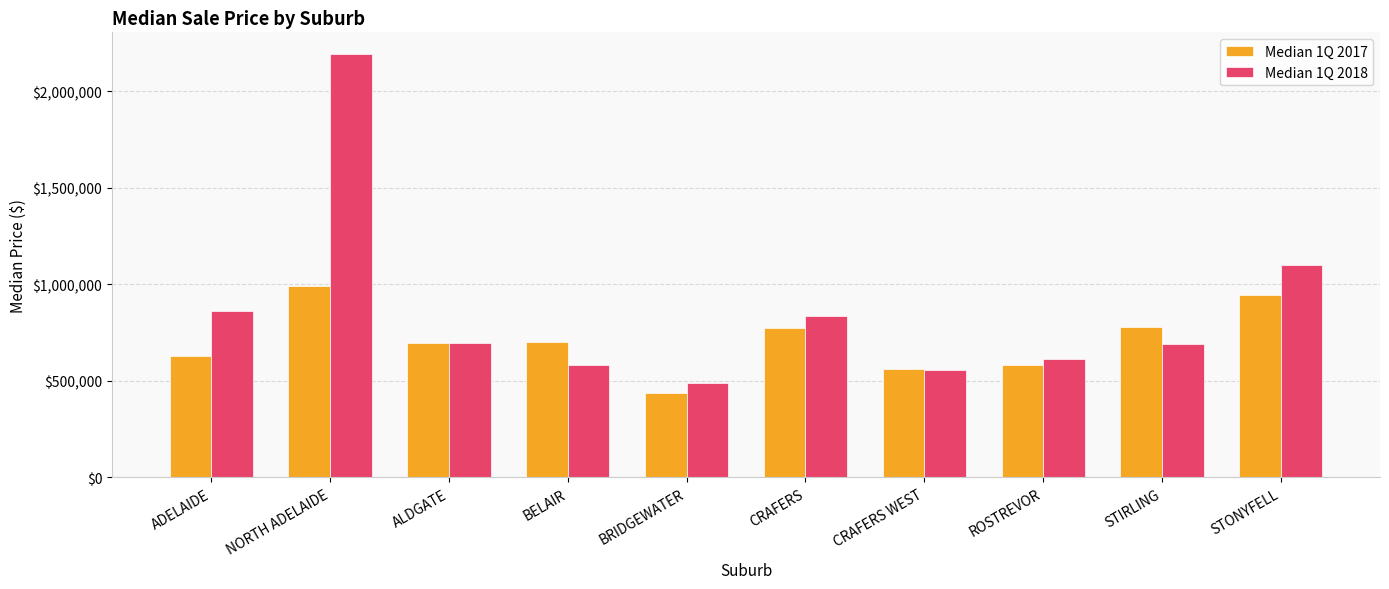

What is the minimum value shown in the chart?

435475